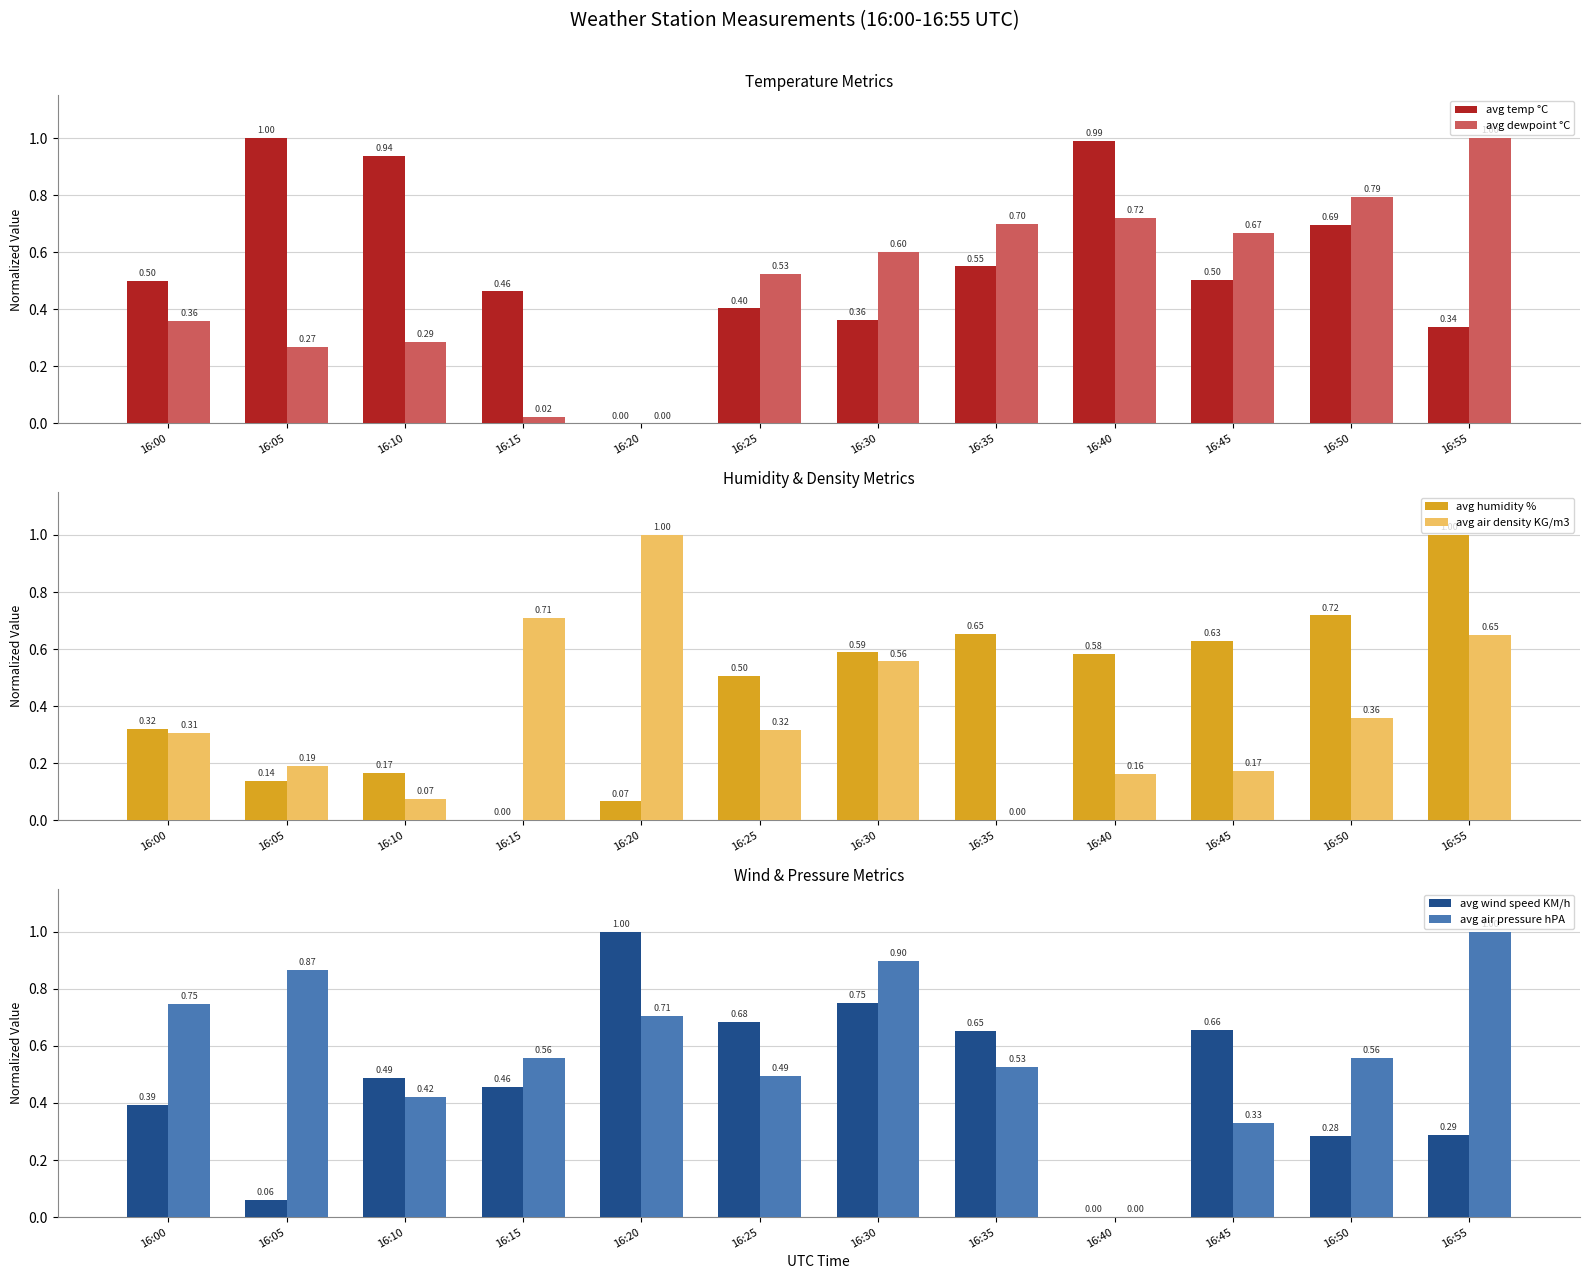

Reading left to right, transcribe all the data shown in this chart.

avg temp °C: 16:00=0.5	16:05=1.0	16:10=0.9	16:15=0.5	16:20=0.0	16:25=0.4	16:30=0.4	16:35=0.6	16:40=1.0	16:45=0.5	16:50=0.7	16:55=0.3
avg dewpoint °C: 16:00=0.4	16:05=0.3	16:10=0.3	16:15=0.0	16:20=0.0	16:25=0.5	16:30=0.6	16:35=0.7	16:40=0.7	16:45=0.7	16:50=0.8	16:55=1.0
avg humidity %: 16:00=0.3	16:05=0.1	16:10=0.2	16:15=0.0	16:20=0.1	16:25=0.5	16:30=0.6	16:35=0.7	16:40=0.6	16:45=0.6	16:50=0.7	16:55=1.0
avg air density KG/m3: 16:00=0.3	16:05=0.2	16:10=0.1	16:15=0.7	16:20=1.0	16:25=0.3	16:30=0.6	16:35=0.0	16:40=0.2	16:45=0.2	16:50=0.4	16:55=0.6
avg wind speed KM/h: 16:00=0.4	16:05=0.1	16:10=0.5	16:15=0.5	16:20=1.0	16:25=0.7	16:30=0.8	16:35=0.7	16:40=0.0	16:45=0.7	16:50=0.3	16:55=0.3
avg air pressure hPA: 16:00=0.7	16:05=0.9	16:10=0.4	16:15=0.6	16:20=0.7	16:25=0.5	16:30=0.9	16:35=0.5	16:40=0.0	16:45=0.3	16:50=0.6	16:55=1.0